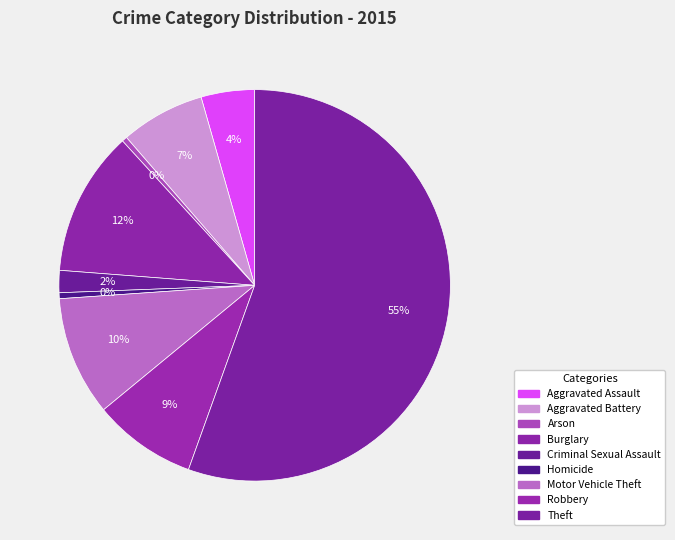

What percentage is the Aggravated Battery slice, to the nearest percent?

7%